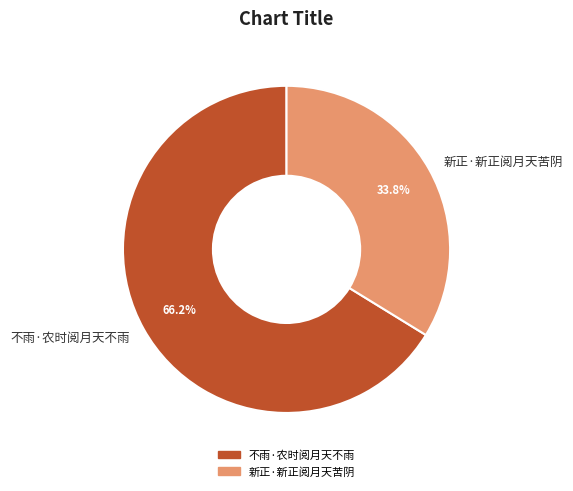

What is the majority slice?

不雨·农时阅月天不雨